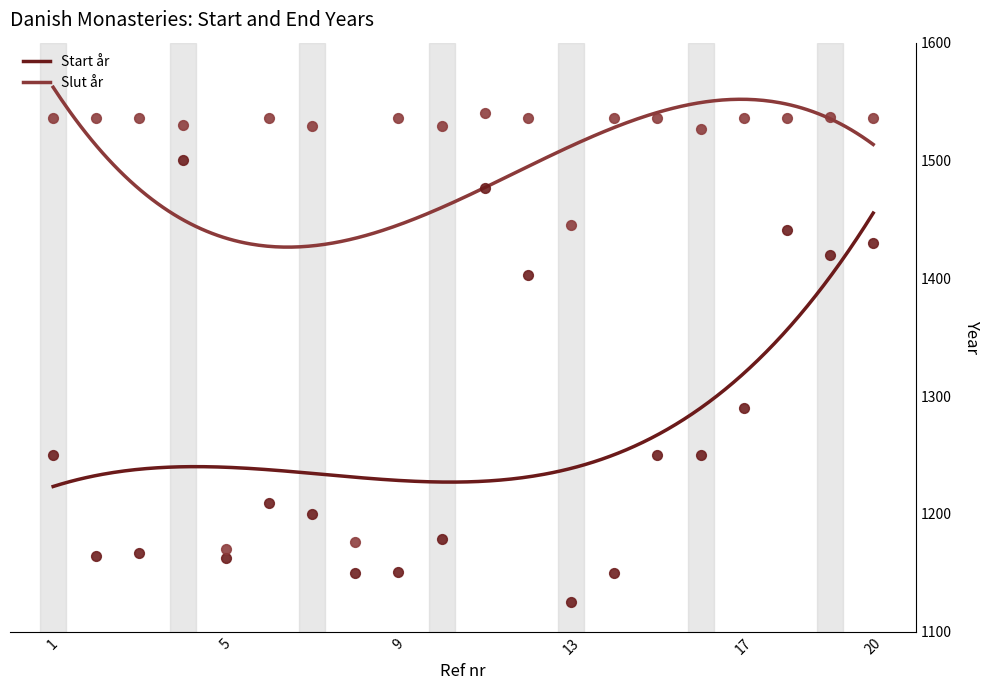

At how many categories does at least one series exceed 1265?

18